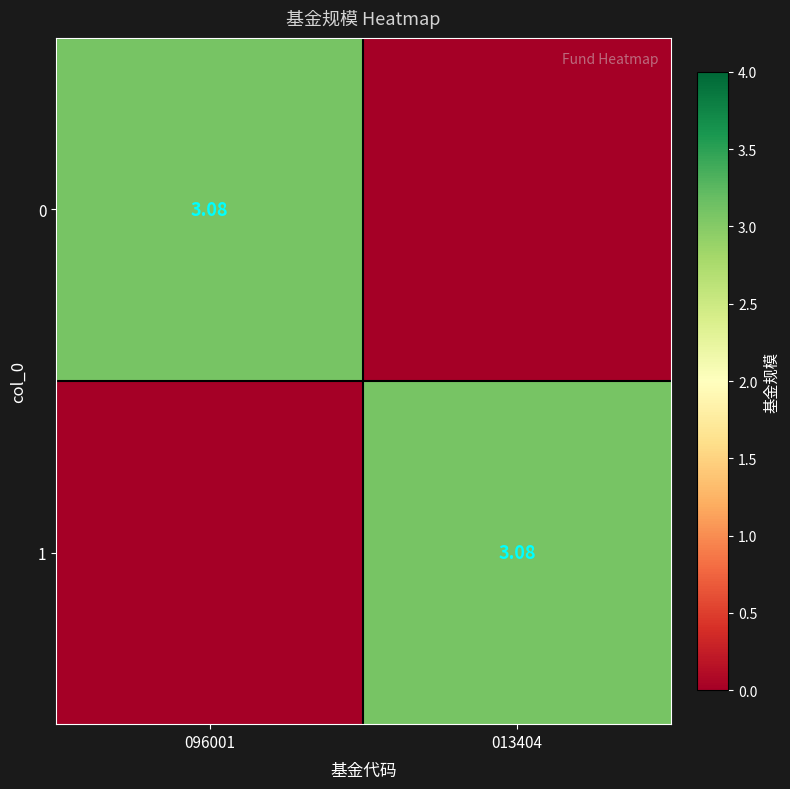

At which label is 0 closest to 1?

013404